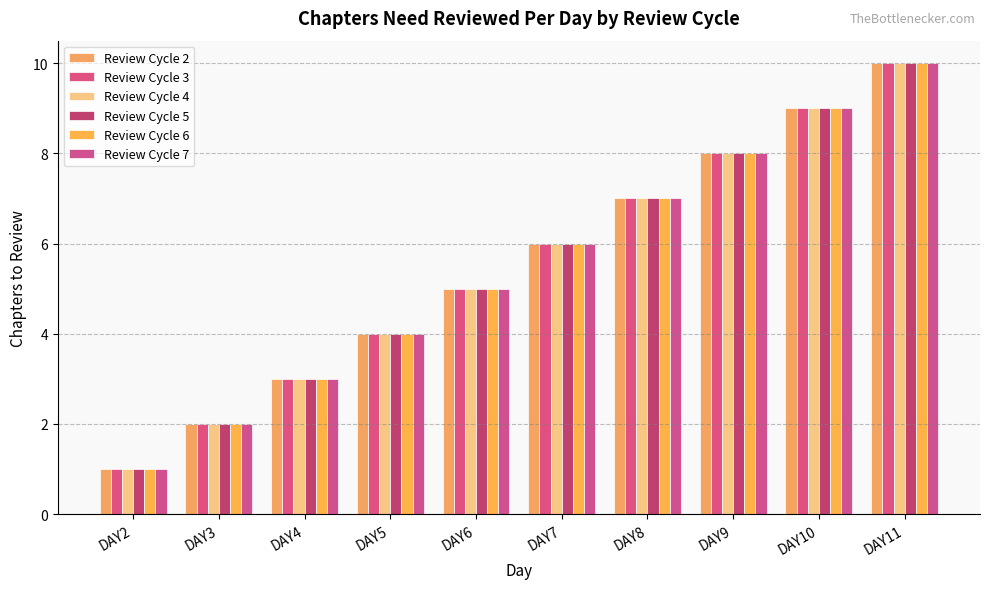

Which category has the highest value across all series?

DAY11